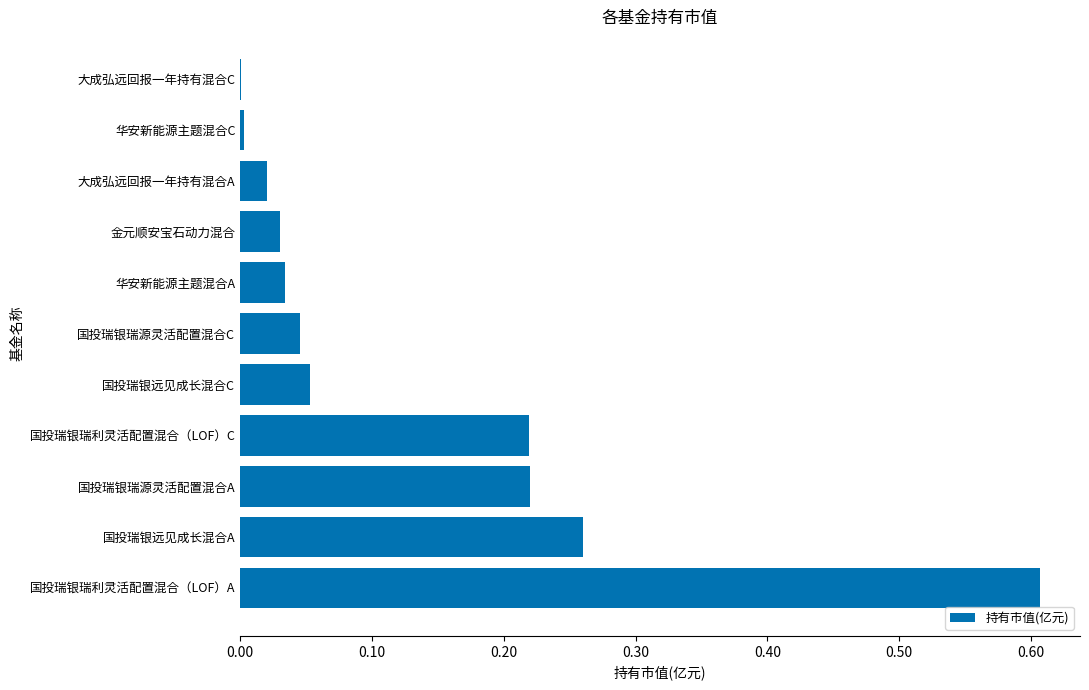

The value at 国投瑞银瑞源灵活配置混合C is 0.1. True or false?

False